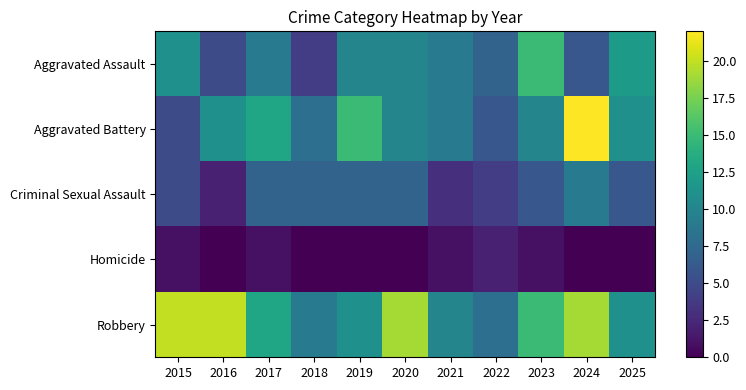

Count the number of data series in this chart.

5